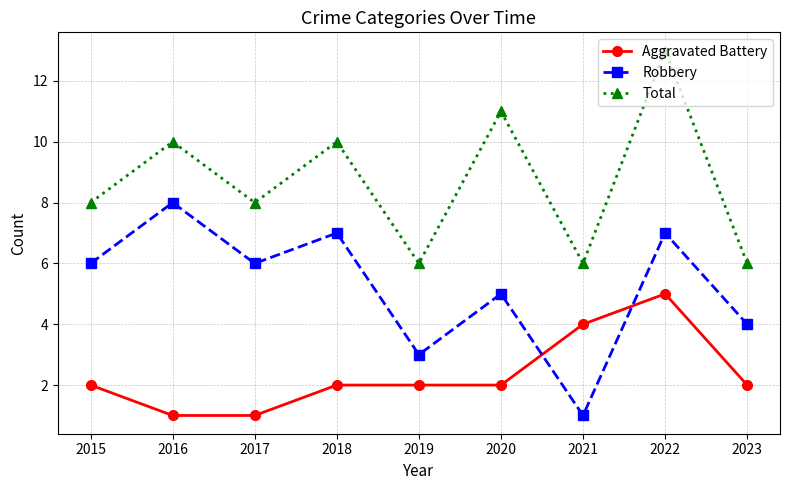

Does the chart have visible grid lines?

Yes